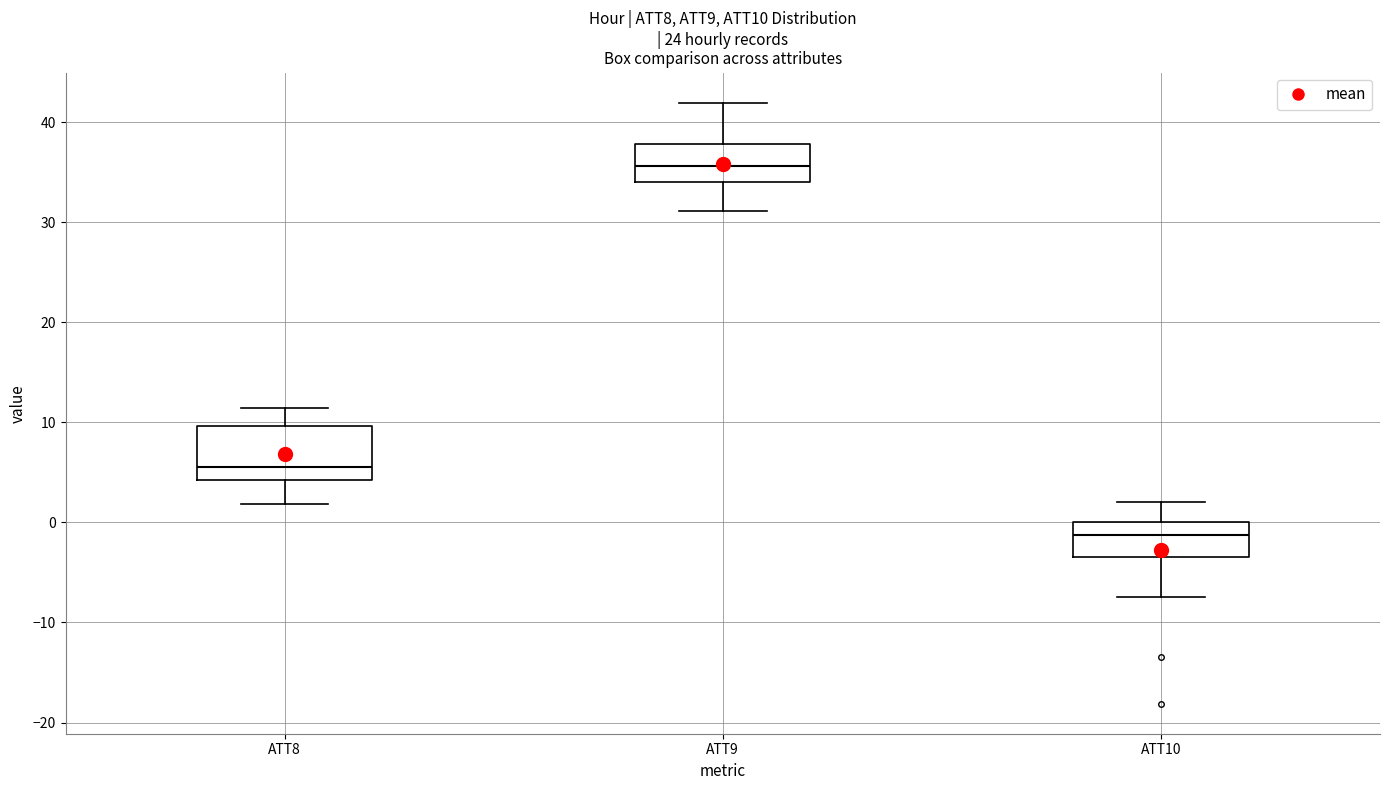

Which box's median line is the lowest?

ATT10